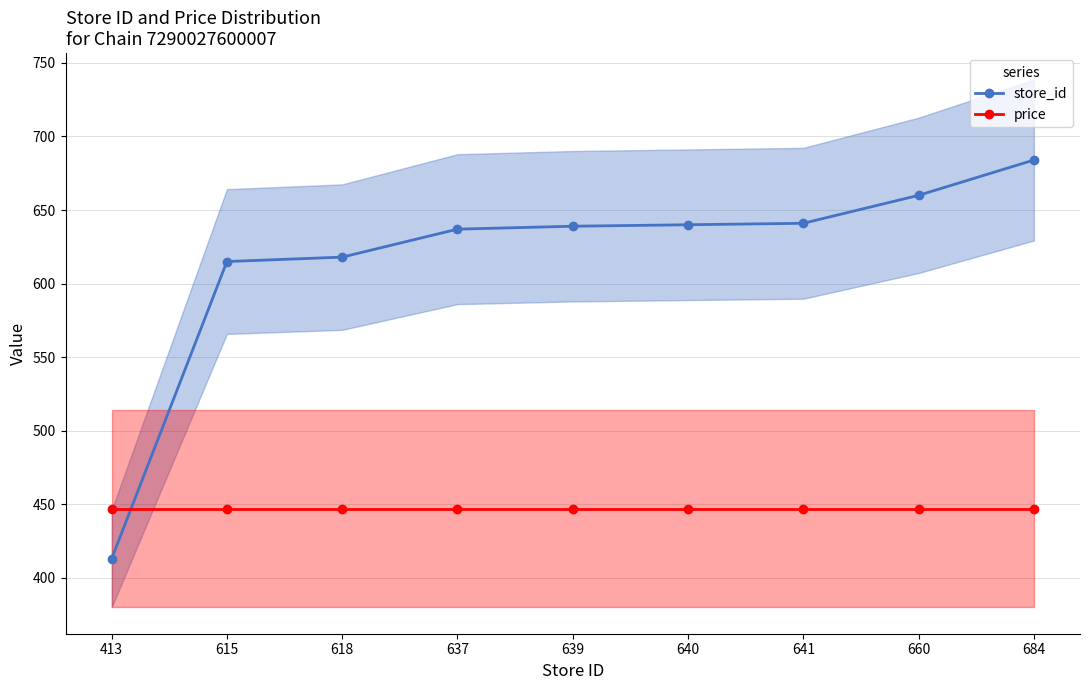

Reading left to right, extract all data points from this chart.

store_id: 413=413	615=615	618=618	637=637	639=639	640=640	641=641	660=660	684=684
price: 413=447	615=447	618=447	637=447	639=447	640=447	641=447	660=447	684=447